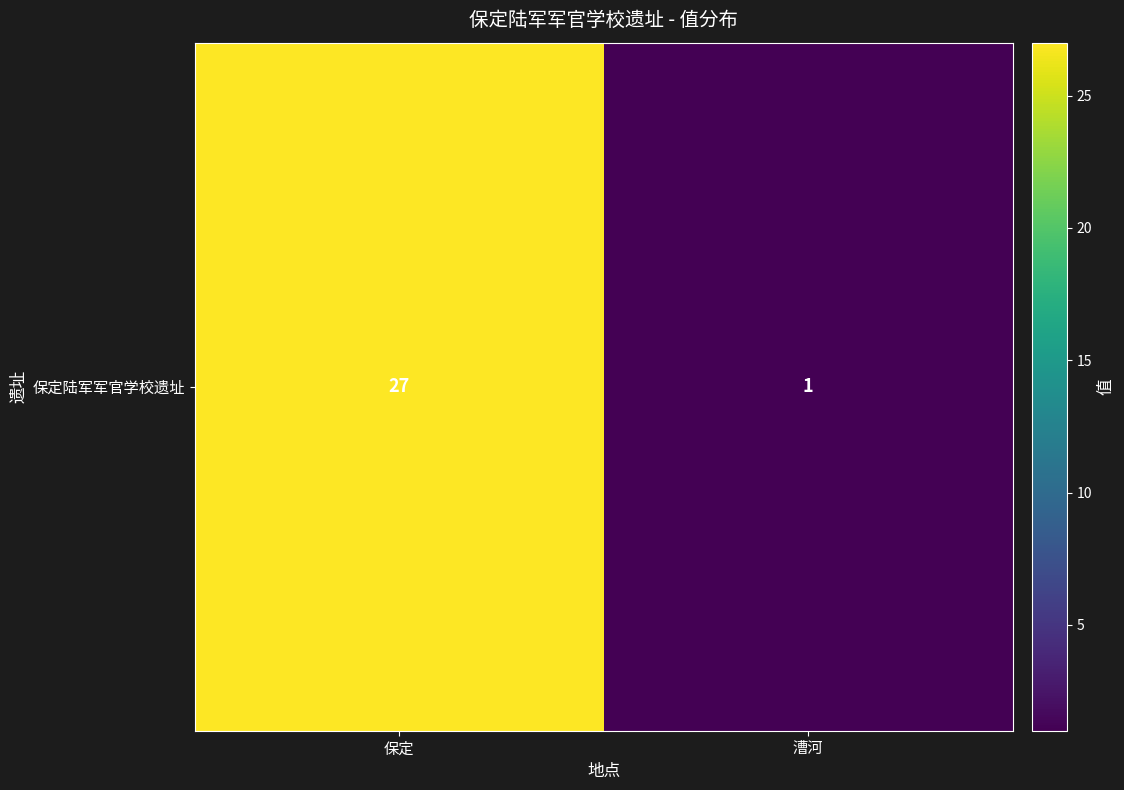

At which category does the chart reach its minimum across all series?

漕河